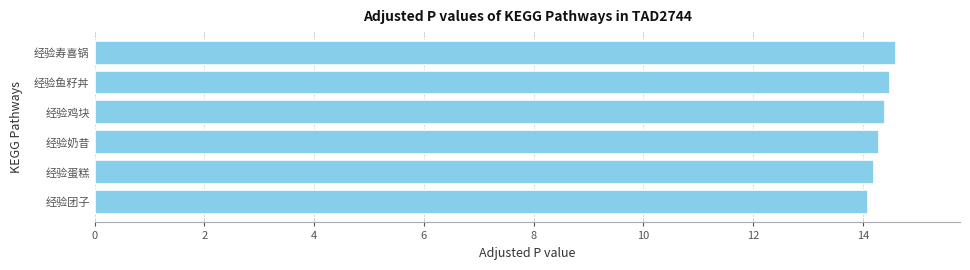

Read the value at 经验蛋糕.

14.2